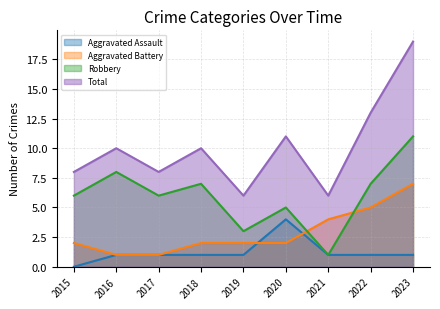

How many lines are shown in the chart?

4